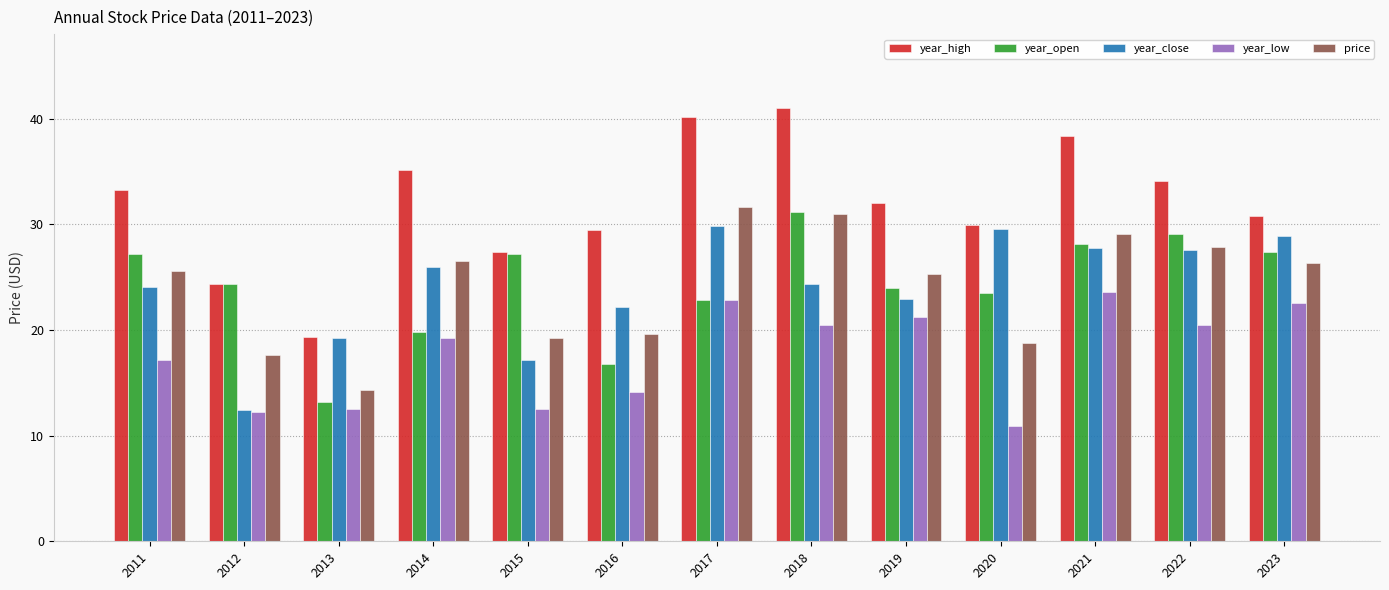

Between 2020 and 2023, which series saw the biggest shift?

year_low